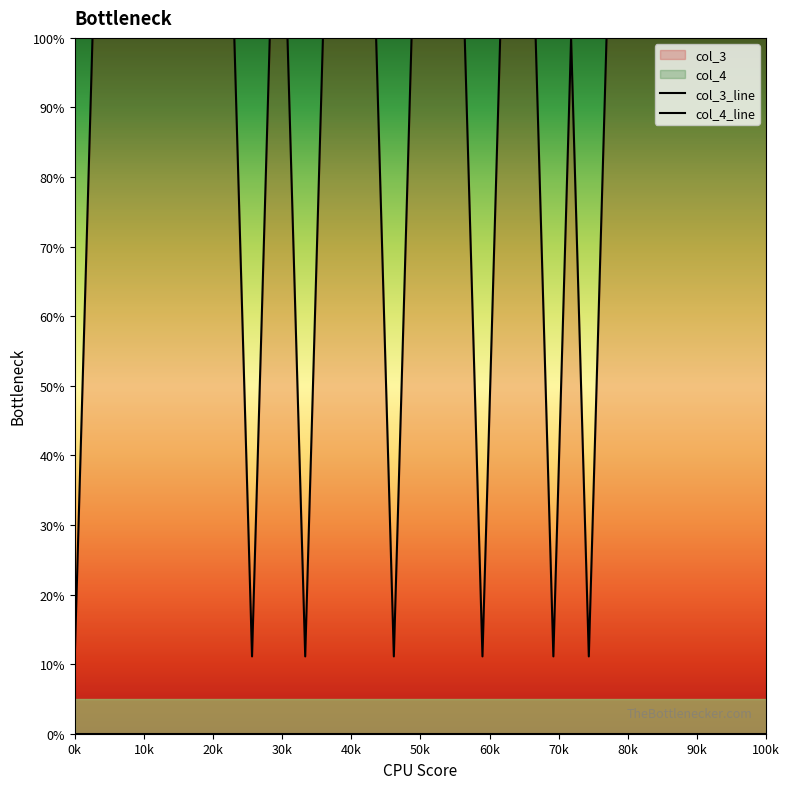

Where is the first local maximum for col_3_line?

28